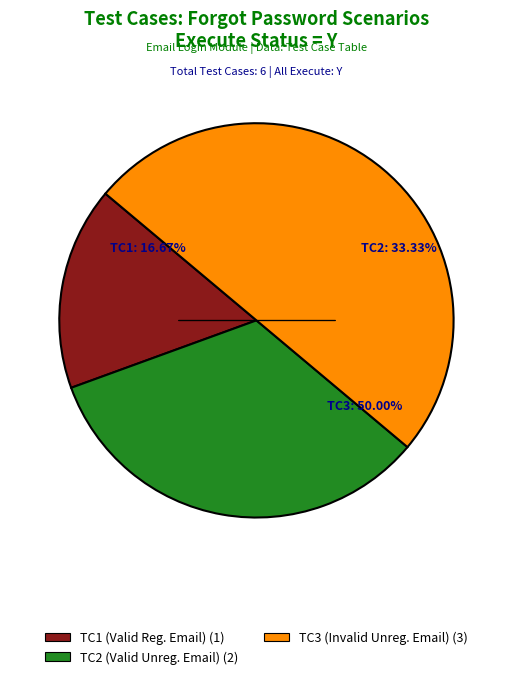

What percentage is the Enter valid registerd email id in forgot slice, to the nearest percent?

17%